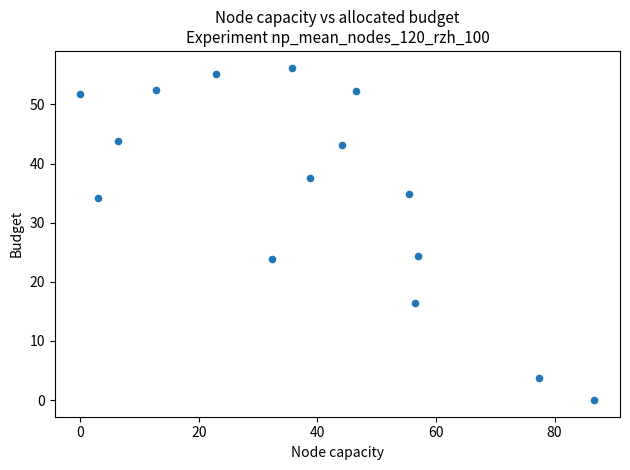

What is the range of X values (max minus min)?

86.7